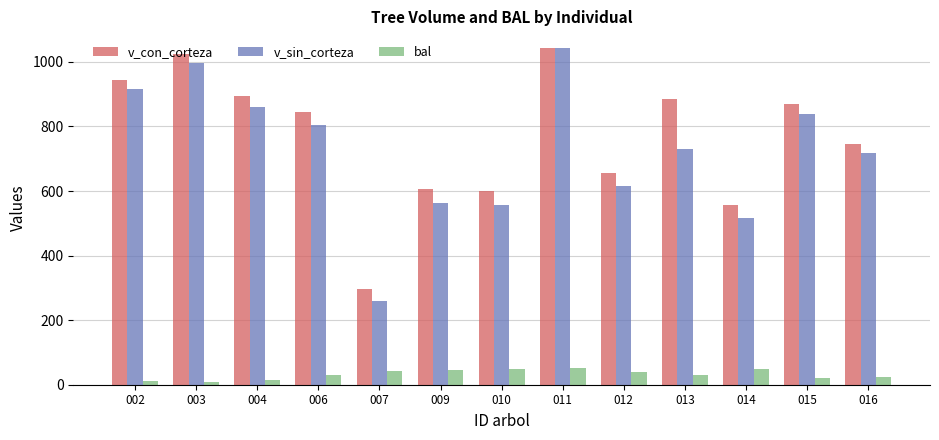

What is the value of the v_con_corteza bar at the 1st from the left?

943.5